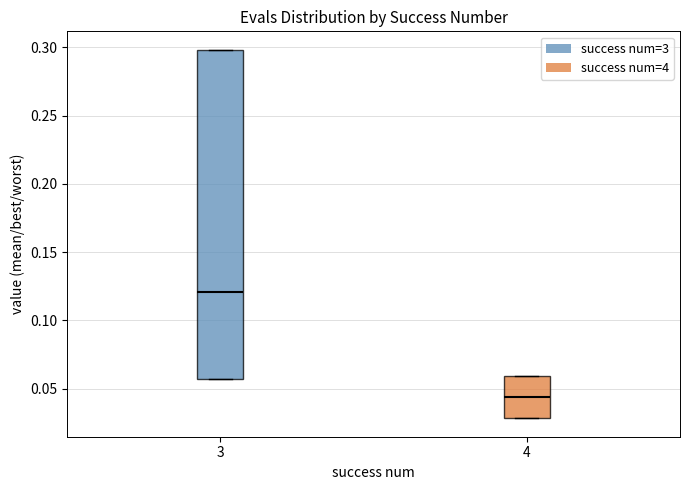

Reading left to right, transcribe this box plot: for each box, give where its median line is, the range the box spans, and where its two whiskers end, as read against the y-axis. The values are not printed on the chart, so give them approximately, as read against the axis.

3: median 0.120, box 0.055 to 0.300, whiskers 0.055 to 0.300
4: median 0.045, box 0.030 to 0.060, whiskers 0.030 to 0.060